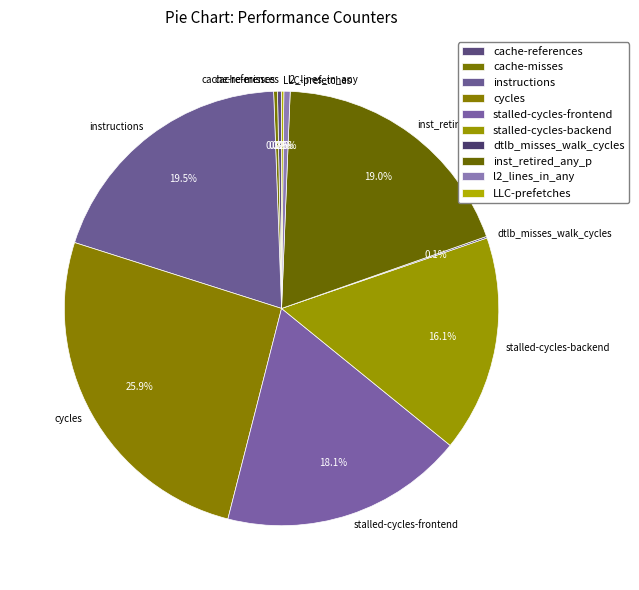

Which slice is the largest?

cycles